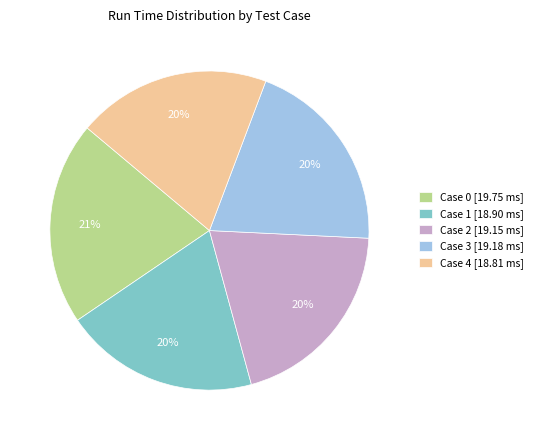

Does any single category account for the majority?

No